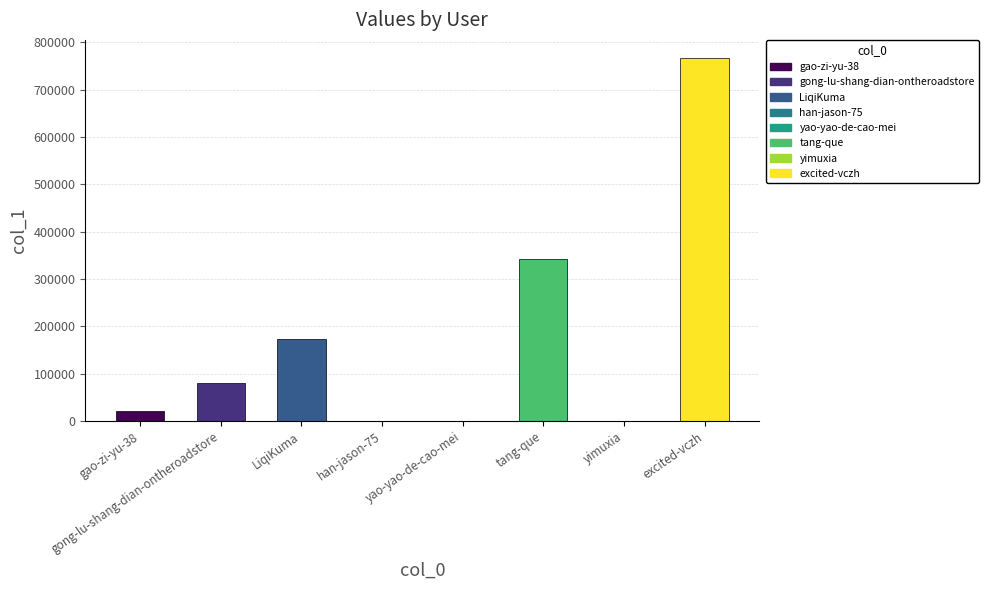

The chart shows a value of 112705 at LiqiKuma. True or false?

False